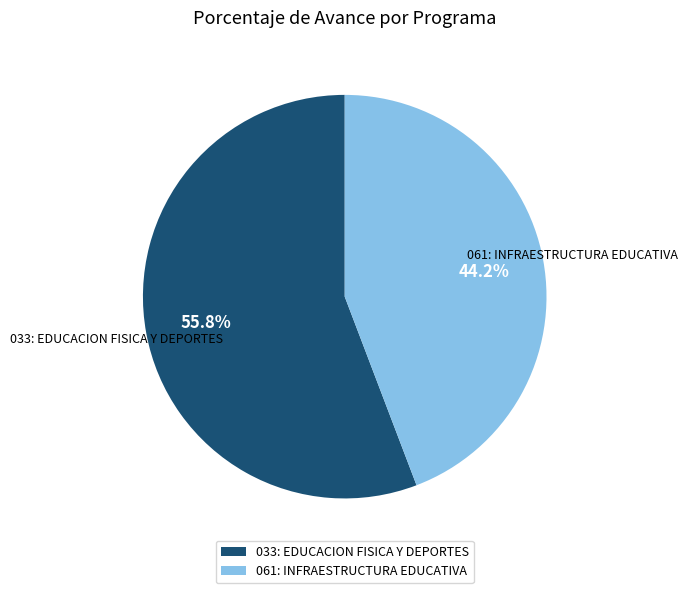

What percentage is the 033: EDUCACION FISICA Y DEPORTES slice, to the nearest percent?

56%